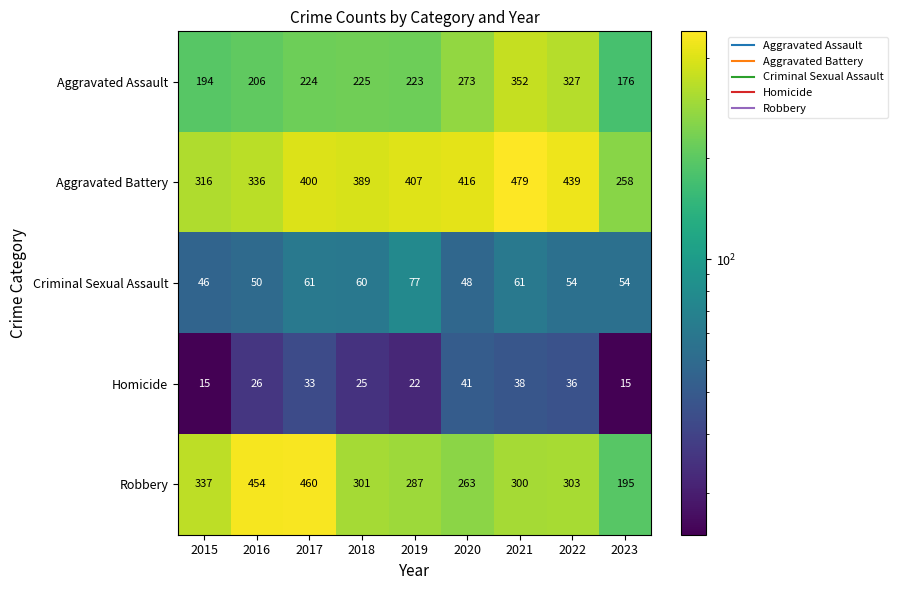

What is the total value across all series at 2020?

1041